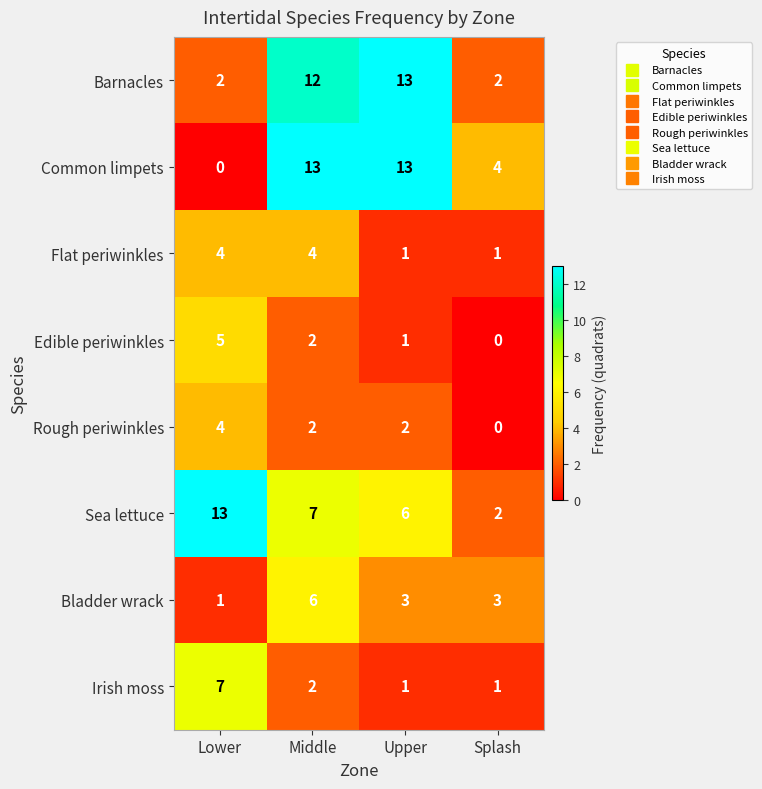

Which series has the widest spread of values?

Common limpets